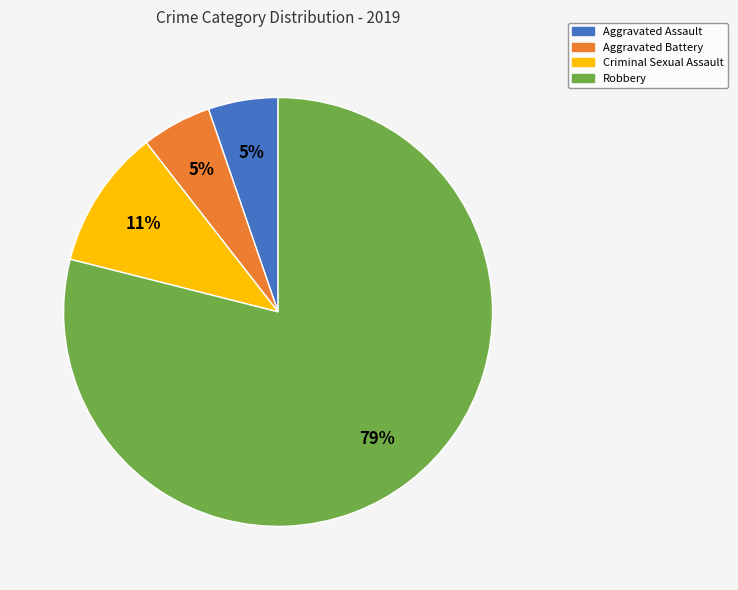

Is there any slice that represents more than half of the pie?

Yes